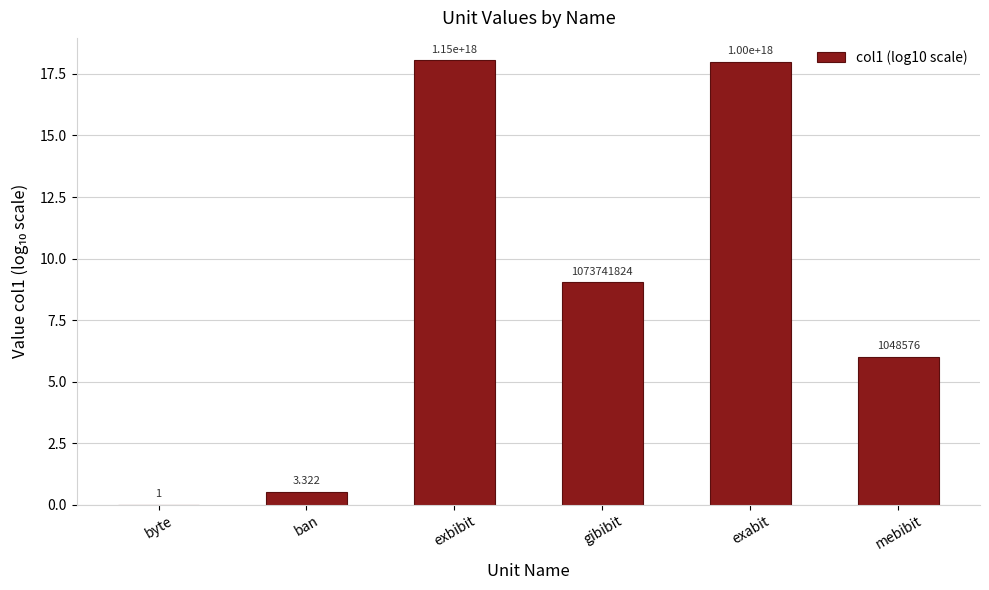

What is the ratio of the value at exbibit to the value at exabit?

1.0